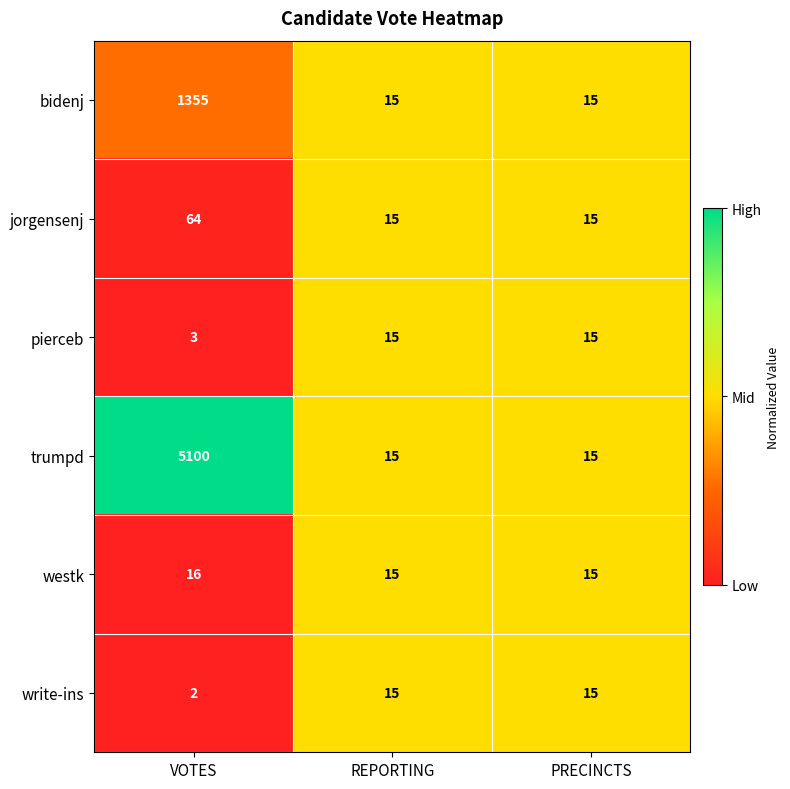

At which category is the sum across all series the highest?

VOTES